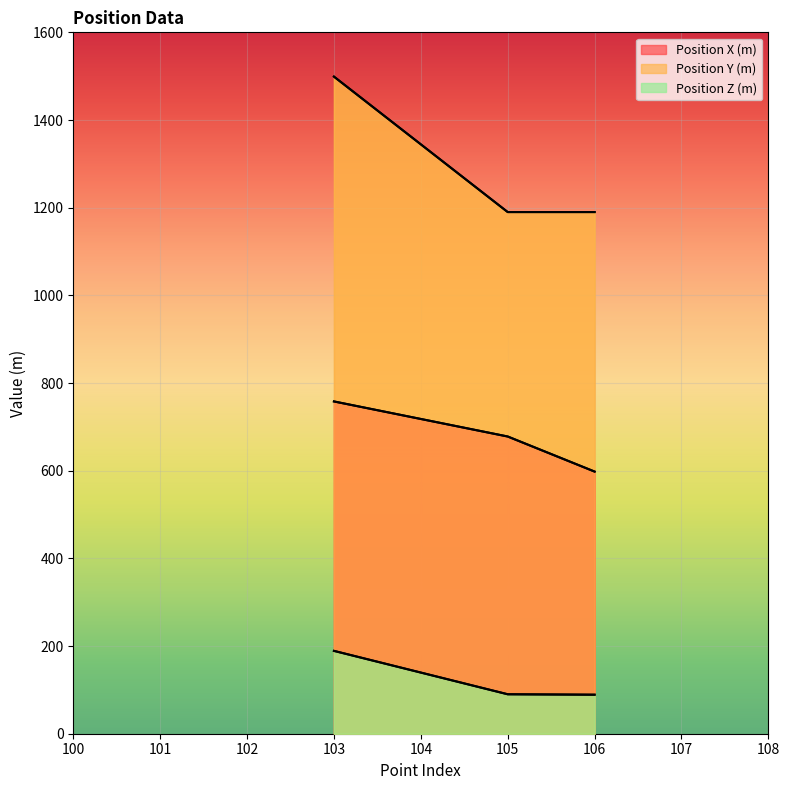

What is the lowest value of the Position Y (m) series?

1190